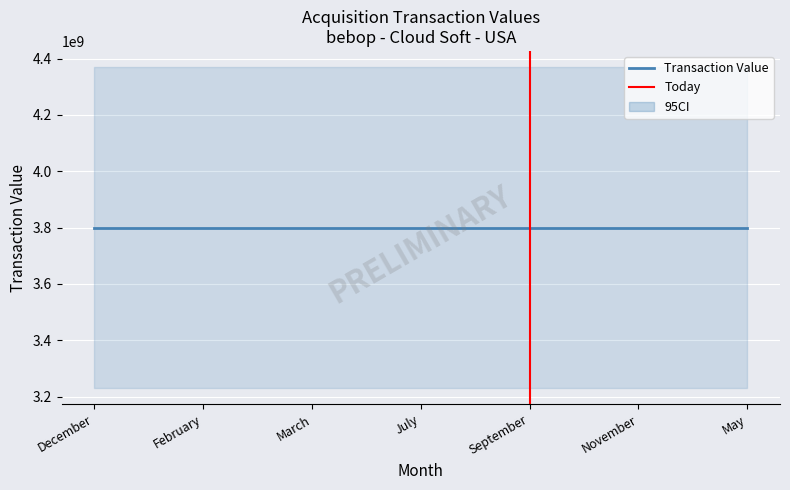

Between November and December, which is larger?

November